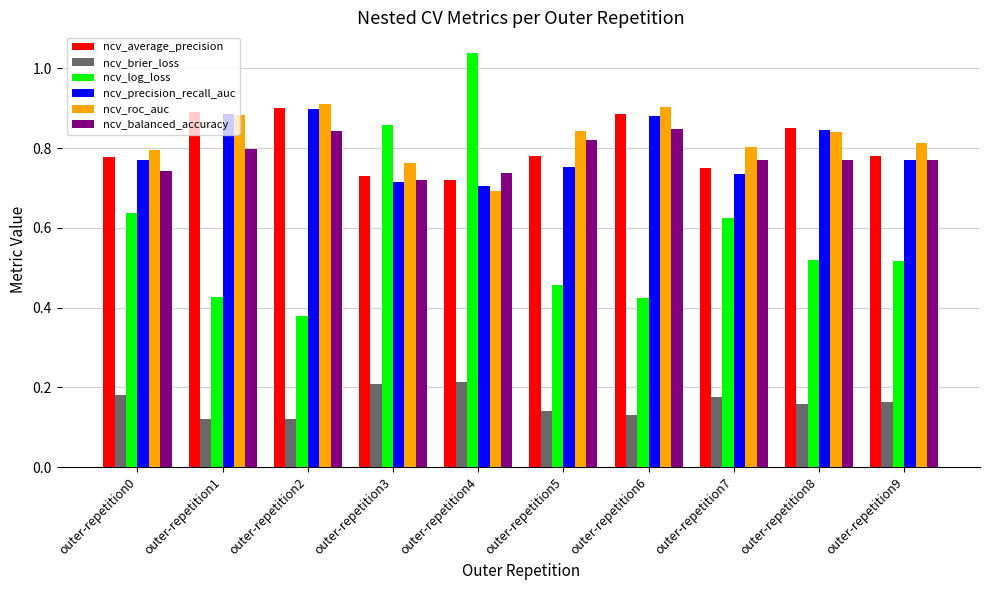

Which series has the largest range (max minus min)?

ncv_log_loss